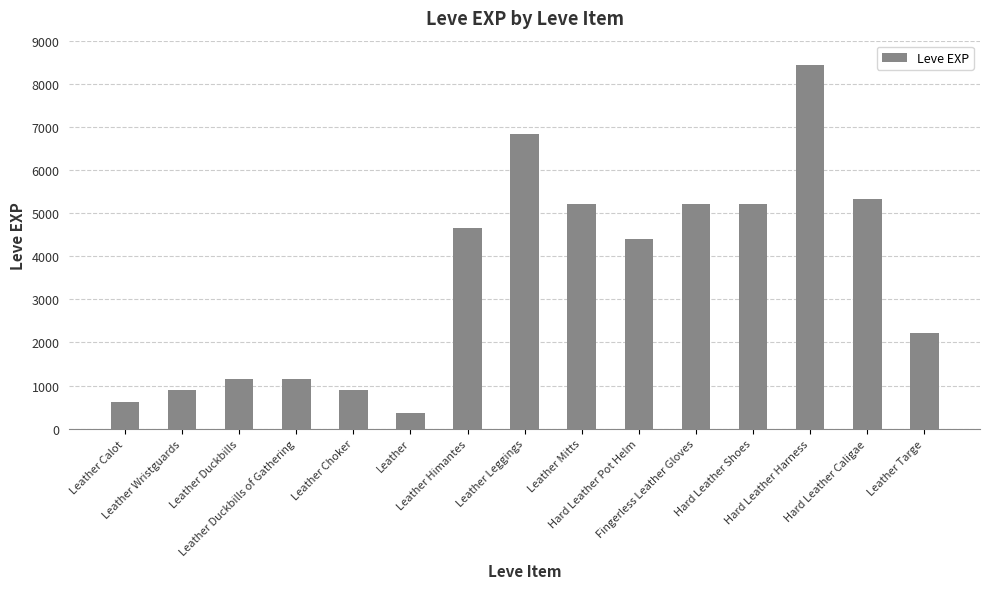

What is the difference between the maximum and second lowest values?

7800